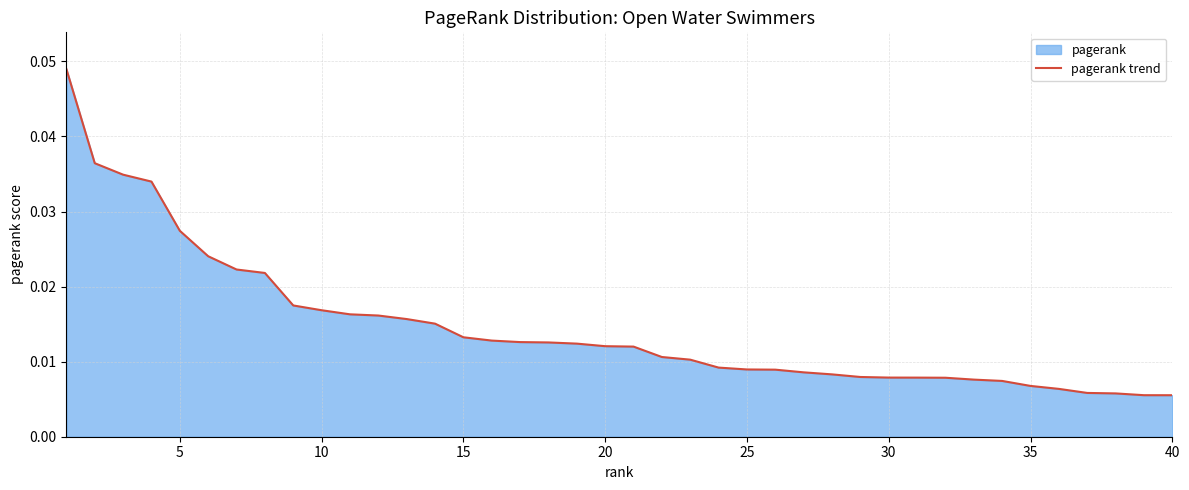

Between 35 and 40, which is larger?

35